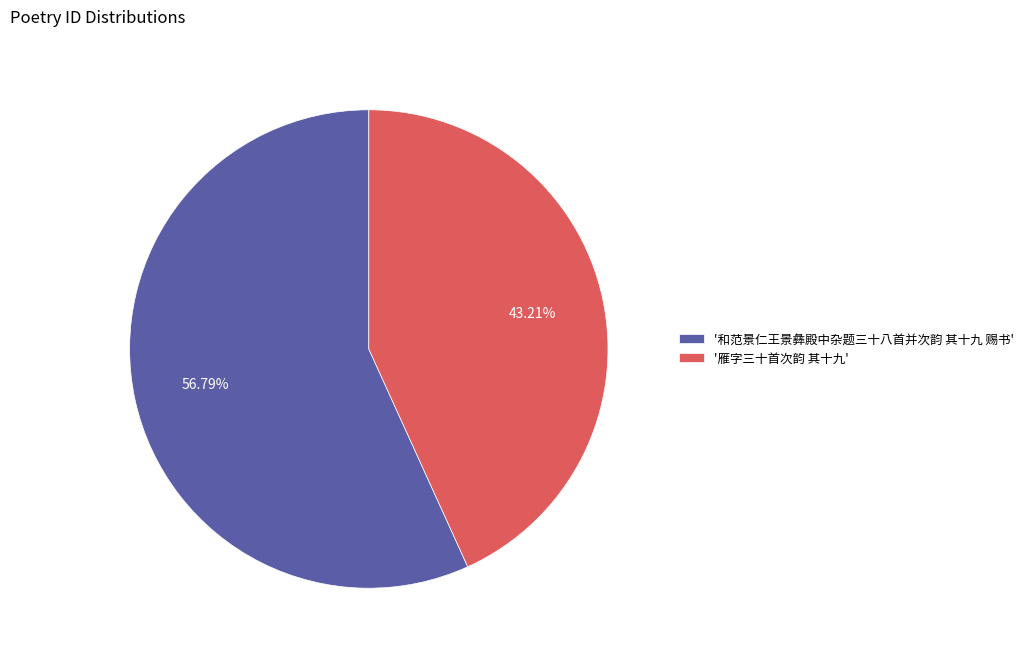

Count the number of slices in the pie.

2